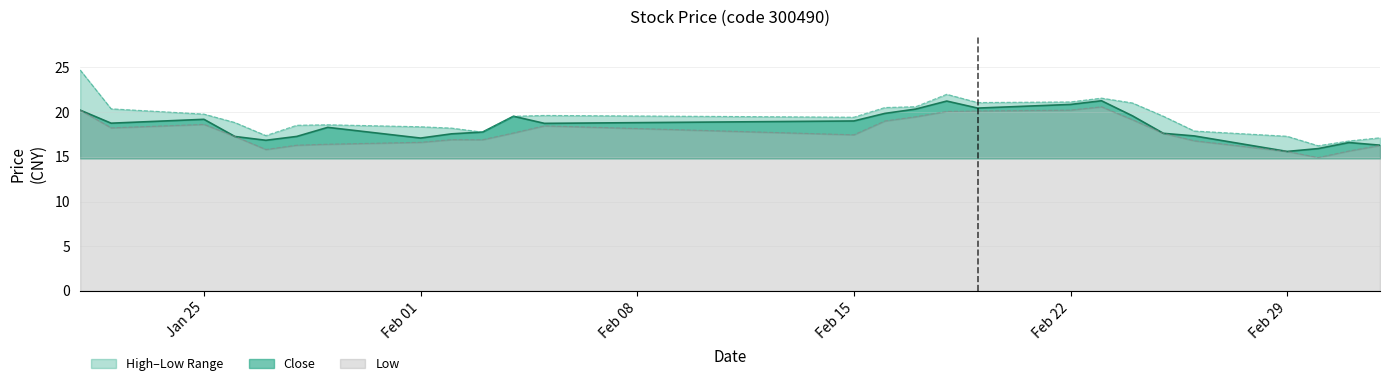

Reading left to right, what are all the values shown in this chart?

close: 20.2	18.8	19.2	17.3	16.9	17.3	18.3	17.1	17.6	17.8	19.5	18.7	19.0	19.9	20.3	21.2	20.5	20.9	21.3	19.6	17.6	17.3	15.6	15.9	16.6	16.3
high: 24.7	20.4	19.8	18.8	17.4	18.5	18.6	18.4	18.2	17.8	19.5	19.6	19.4	20.5	20.6	22.0	21.1	21.1	21.6	21.0	19.5	17.9	17.3	16.2	16.8	17.1
low: 20.2	18.2	18.6	17.3	15.8	16.3	16.4	16.6	16.9	16.9	17.7	18.5	17.5	19.0	19.5	20.1	20.1	20.2	20.6	19.2	17.6	16.8	15.6	14.9	15.7	16.3